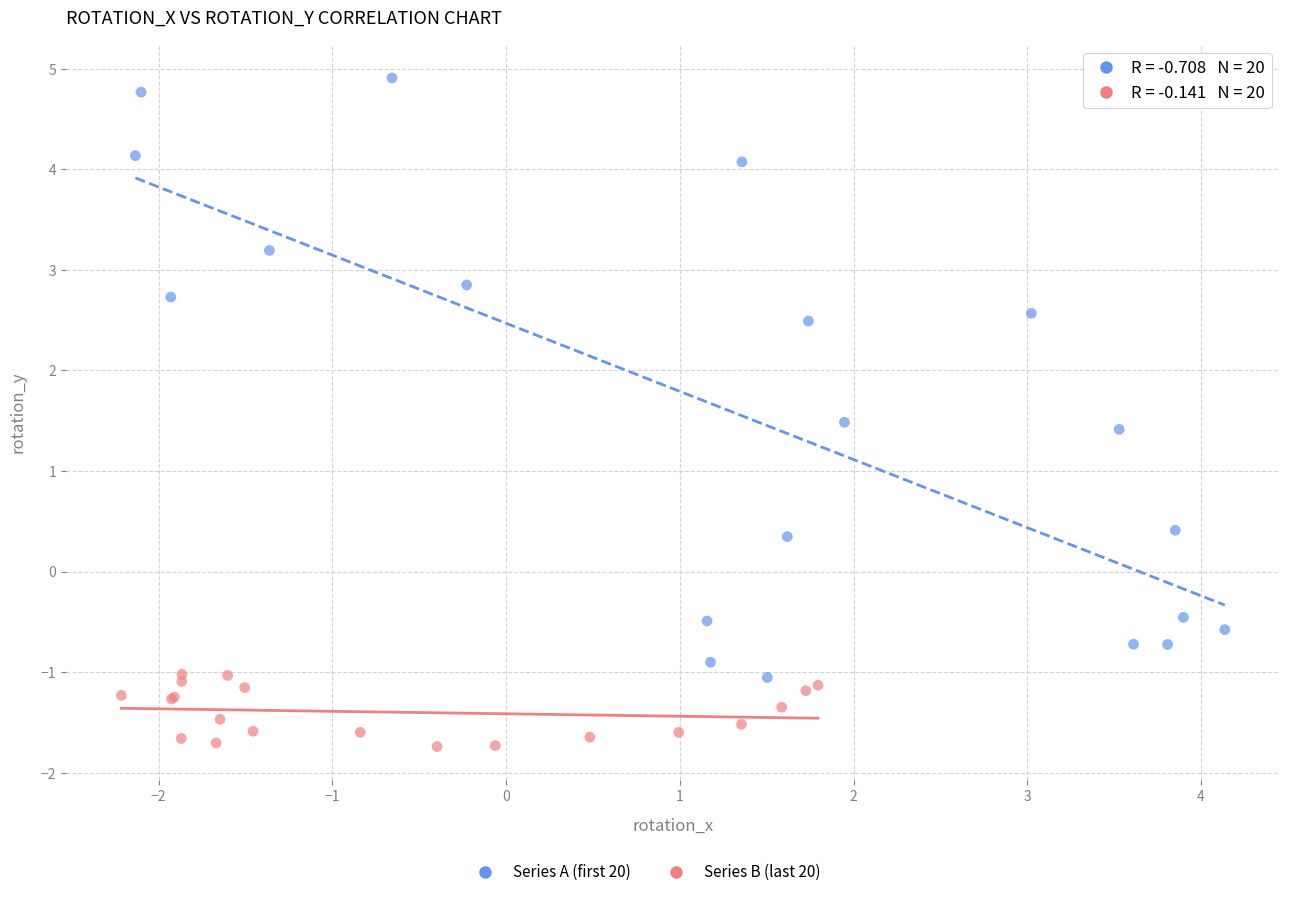

Which series has the widest spread of Y values?

Series A (first 20)